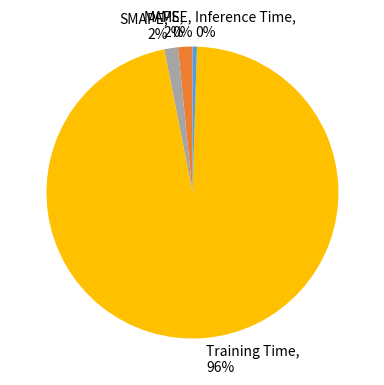

Which category accounts for the majority?

Training Time